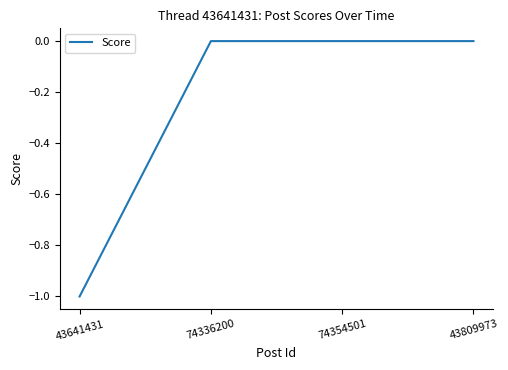

What position from the right is 74336200?

3